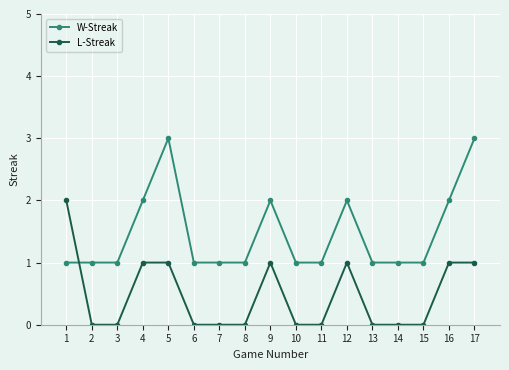

What are all the series names shown in the legend?

W-Streak, L-Streak